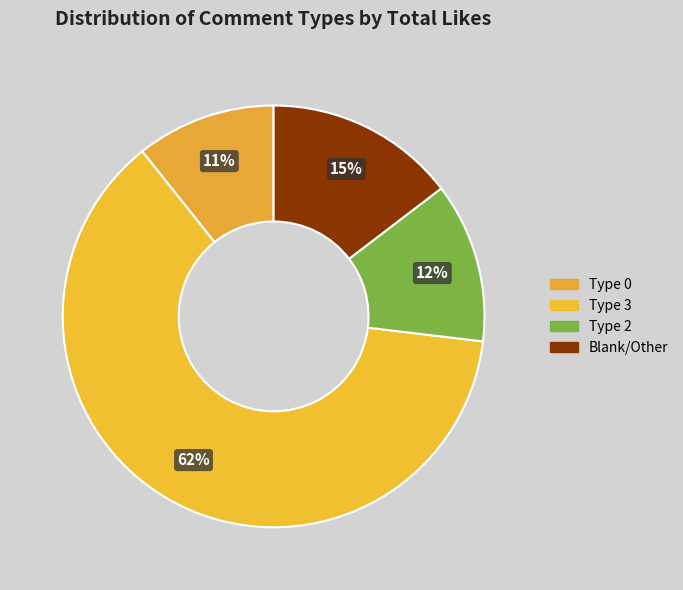

How many slices are in this pie chart?

4